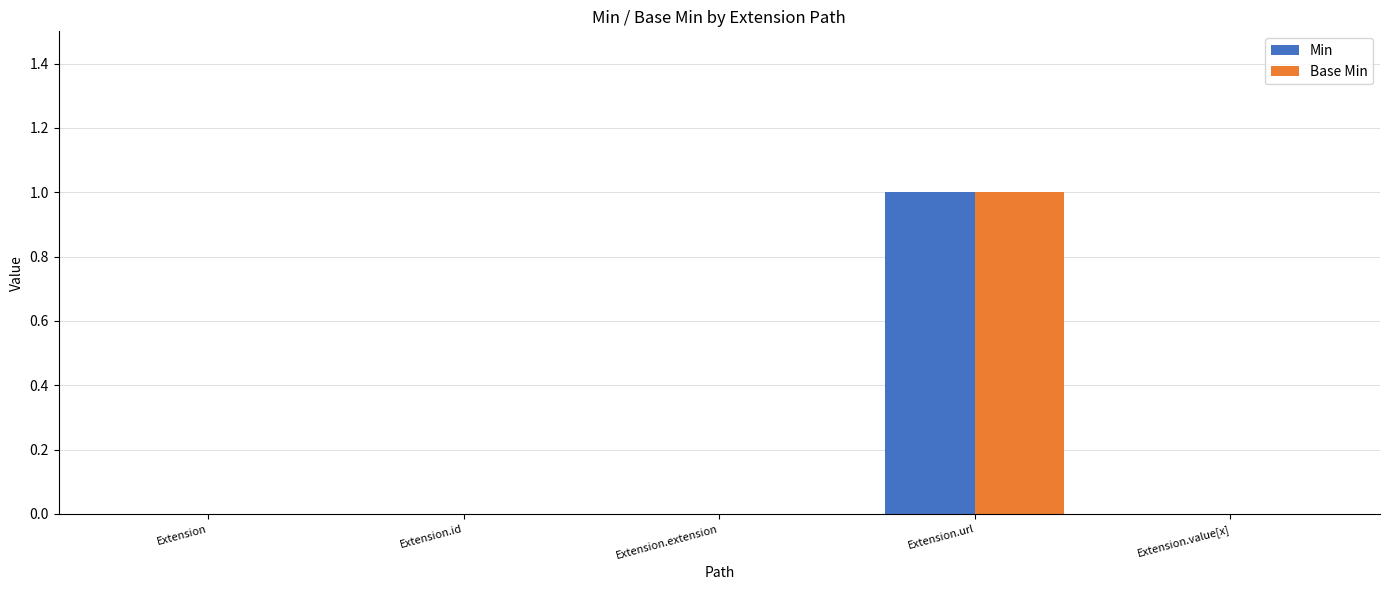

Reading left to right, what are all the values shown in this chart?

Min: Extension=0	Extension.id=0	Extension.extension=0	Extension.url=1	Extension.value[x]=0
Base Min: Extension=0	Extension.id=0	Extension.extension=0	Extension.url=1	Extension.value[x]=0